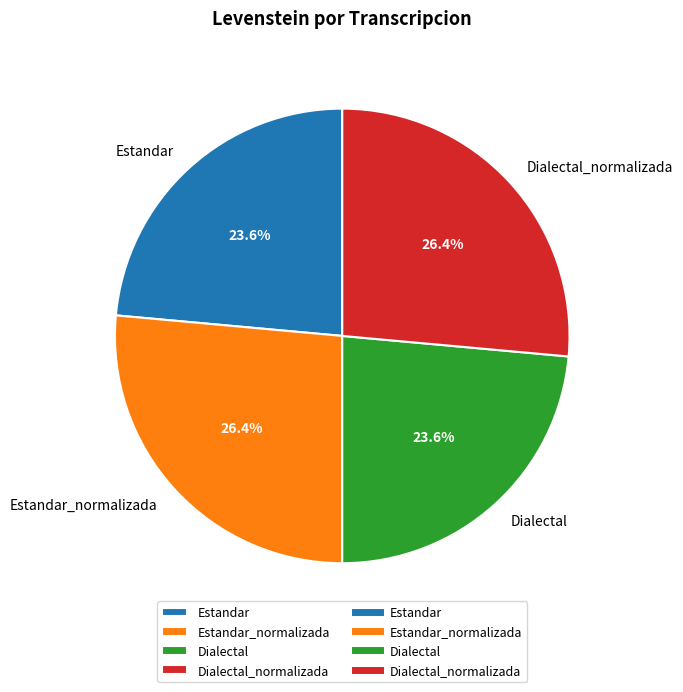

To the nearest percent, what is the difference between the largest and smallest slice percentages?

3%